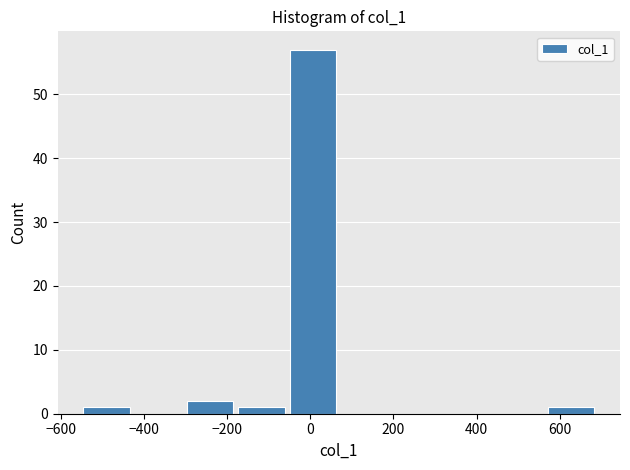

Reading left to right, transcribe this chart: for each bar, give the range it covers on the x-axis and its height. Neither the bar edges nor the heights are printed on the chart, so give them approximately, as read against the axes.

-540 to -420: 1
-420 to -300: 0
-300 to -180: 2
-180 to -40: 1
-40 to 80: 57
80 to 200: 0
200 to 320: 0
320 to 440: 0
440 to 580: 0
580 to 700: 1